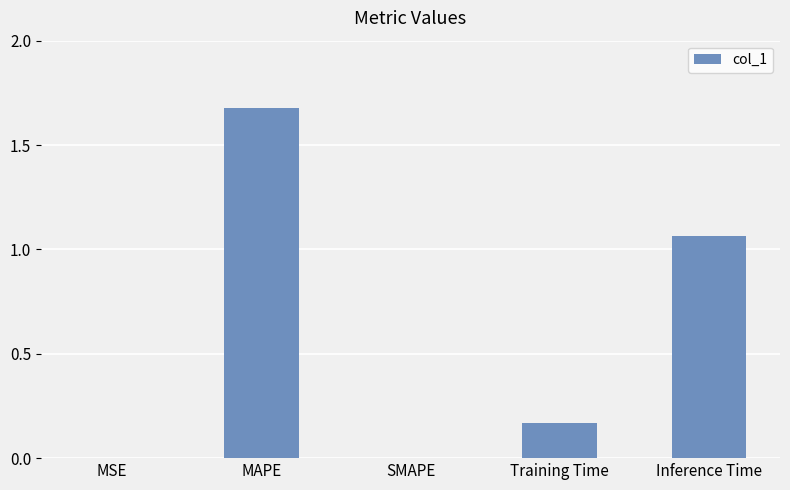

True or false: the data shows 0.8 at MAPE.

False